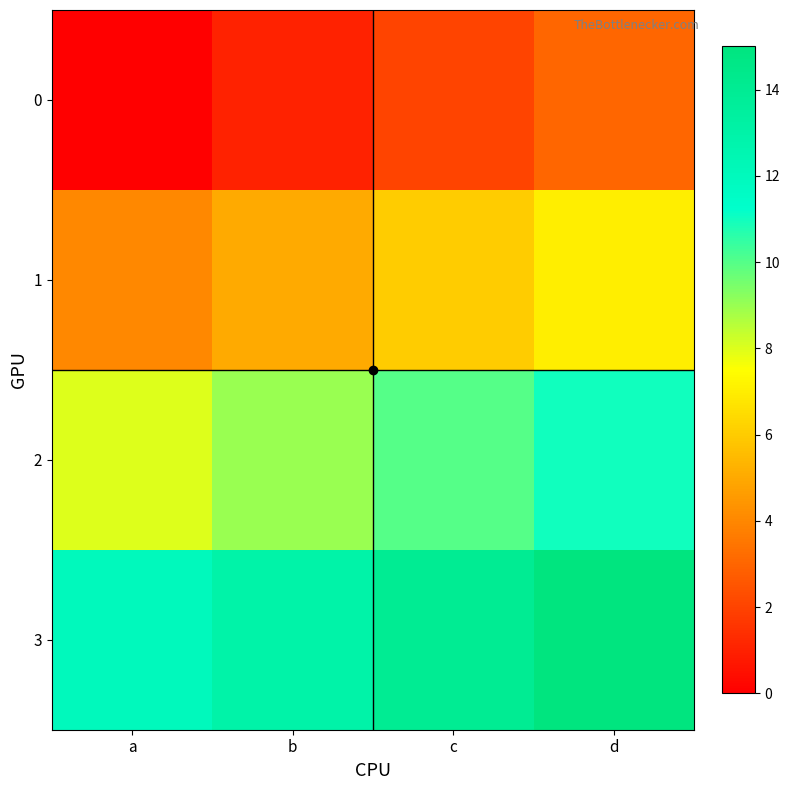

What is the total value across all series at b?

28